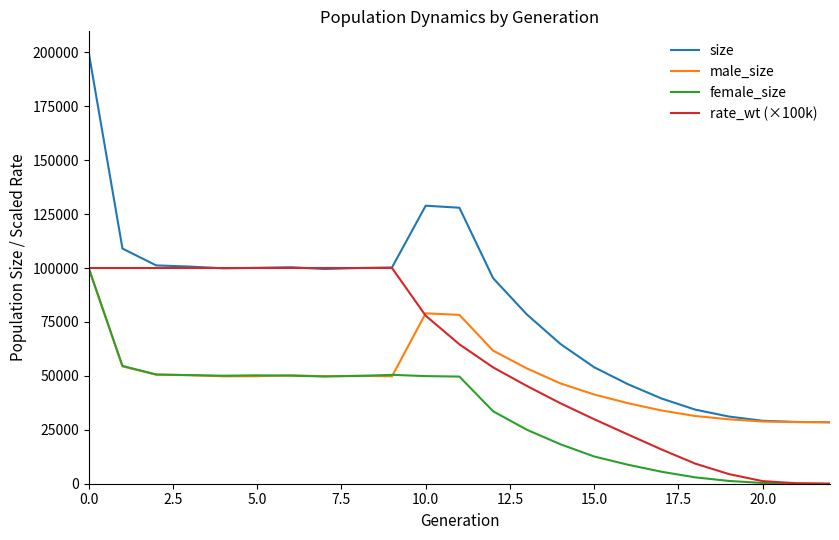

What is the maximum value for male_size?

99948.0